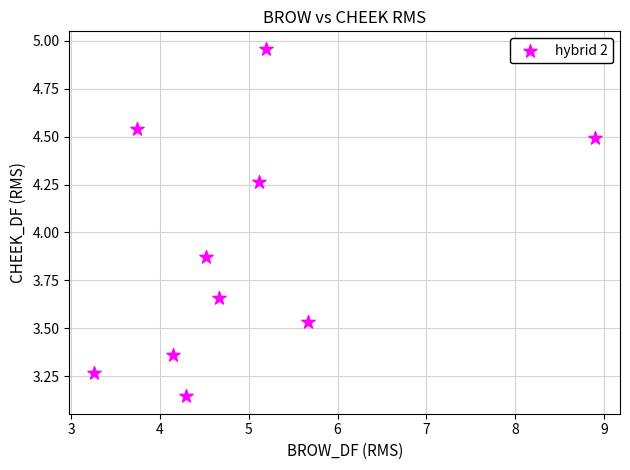

What is the range of Y values (max minus min)?

1.8